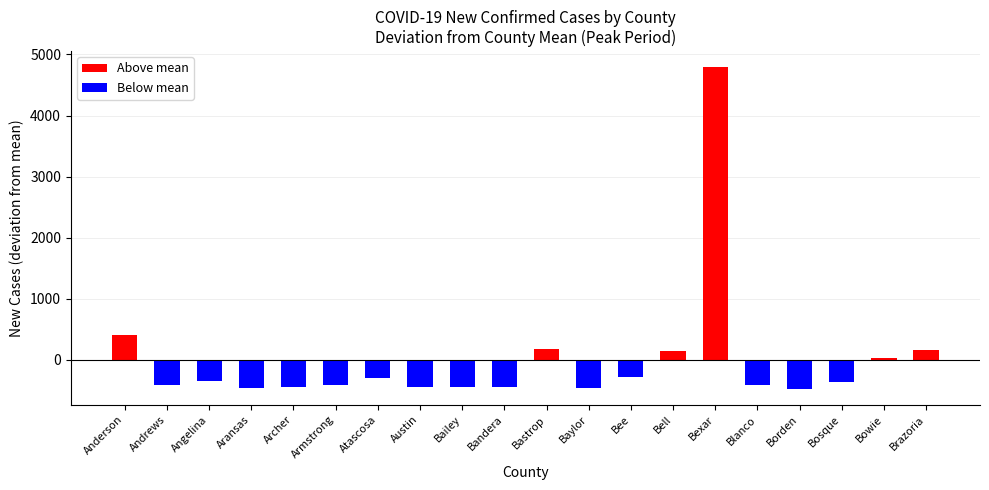

What is the difference between the second highest and minimum values?

886.0